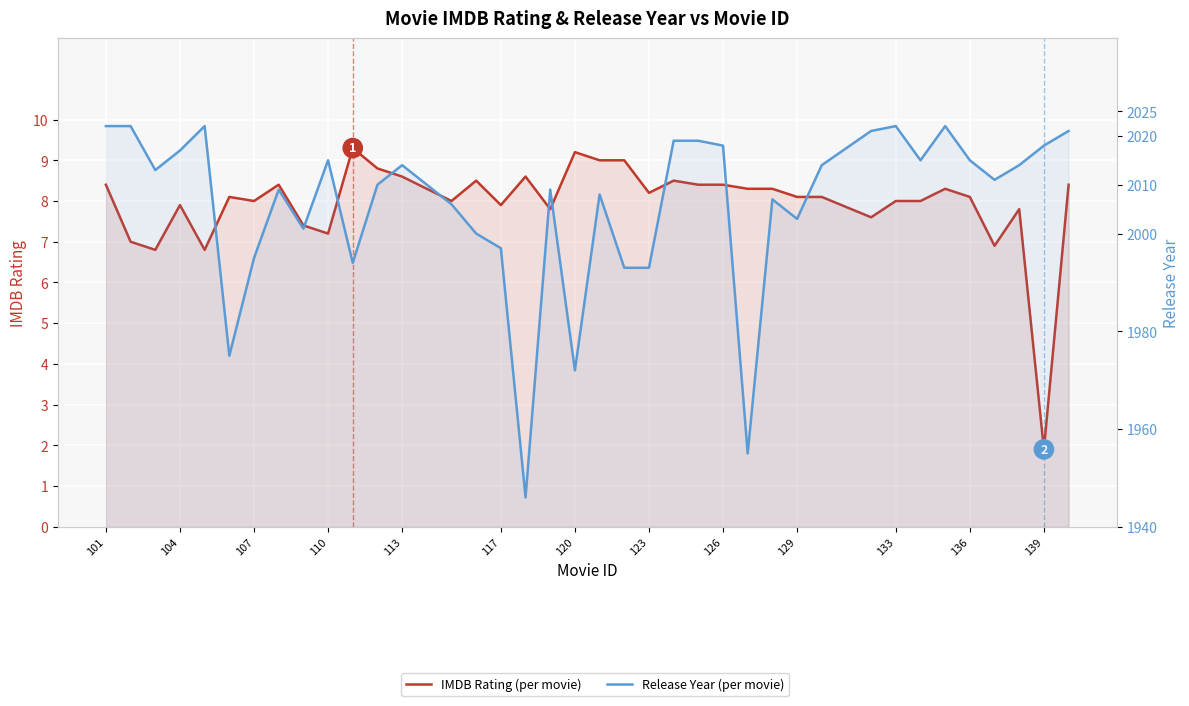

How many lines are shown in the chart?

2